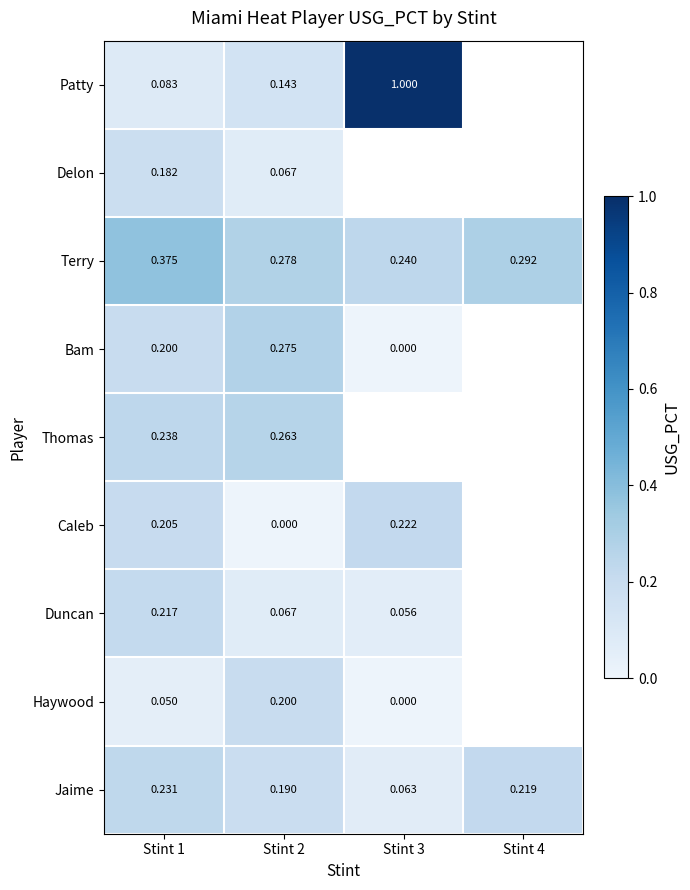

At which category is the sum across all series the highest?

Stint 1